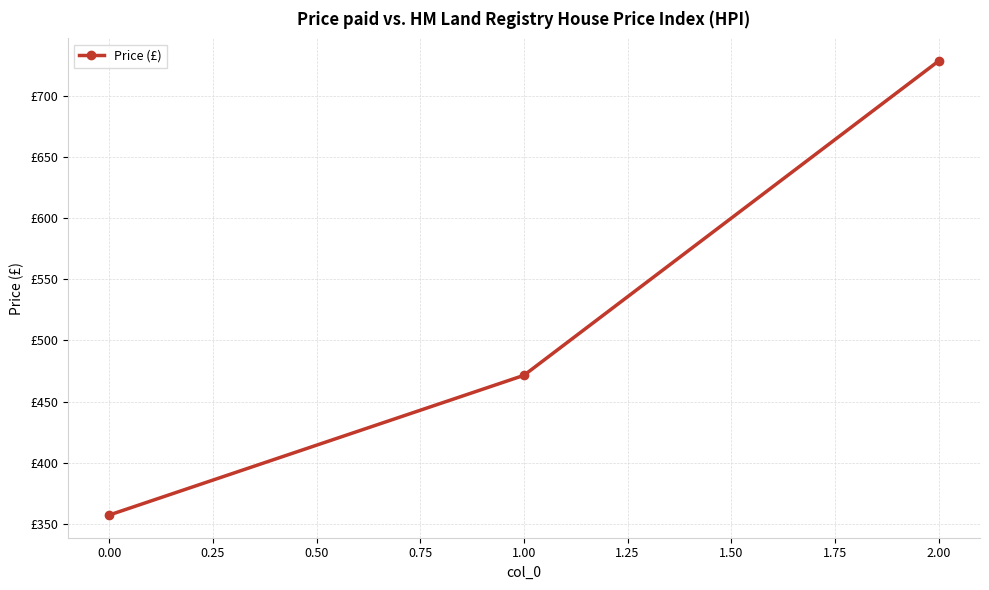

What is the smallest value displayed?

357.1